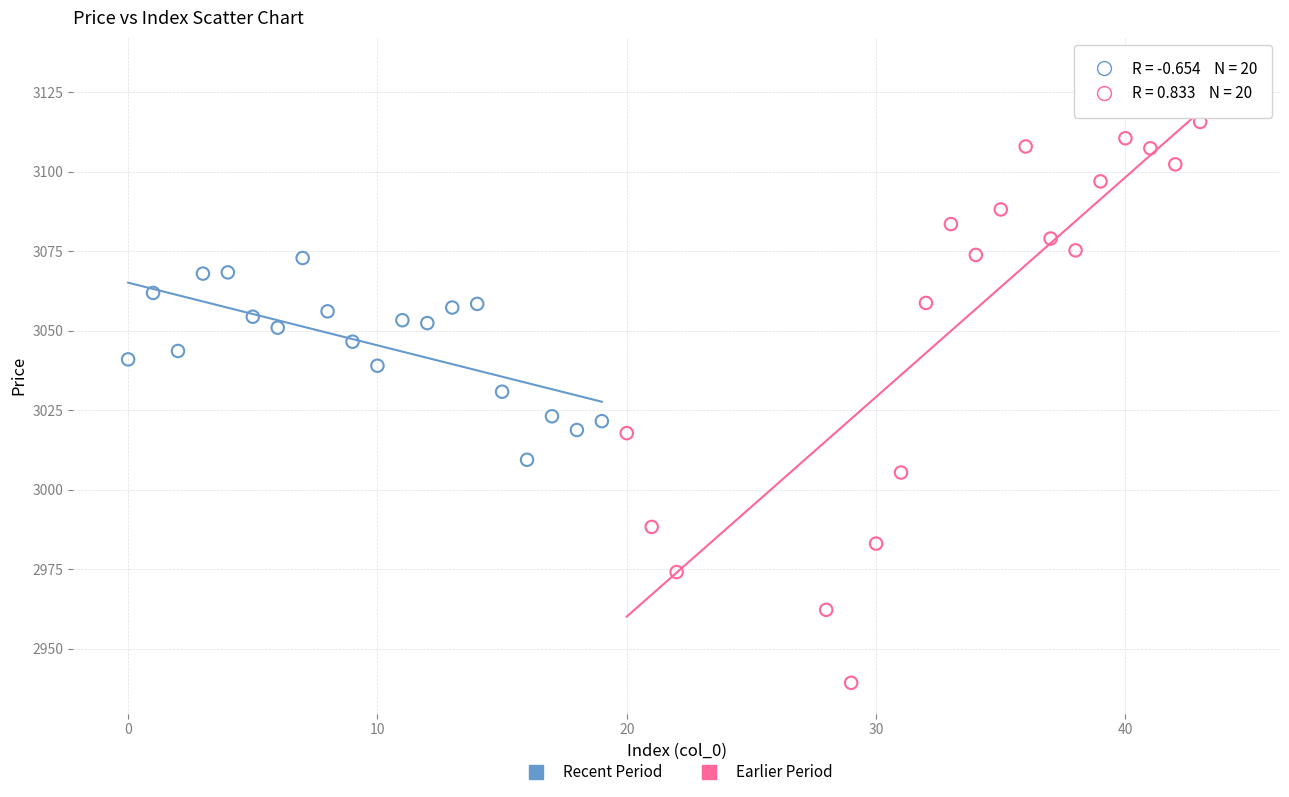

What are all the series names shown in the legend?

Recent Period, Earlier Period